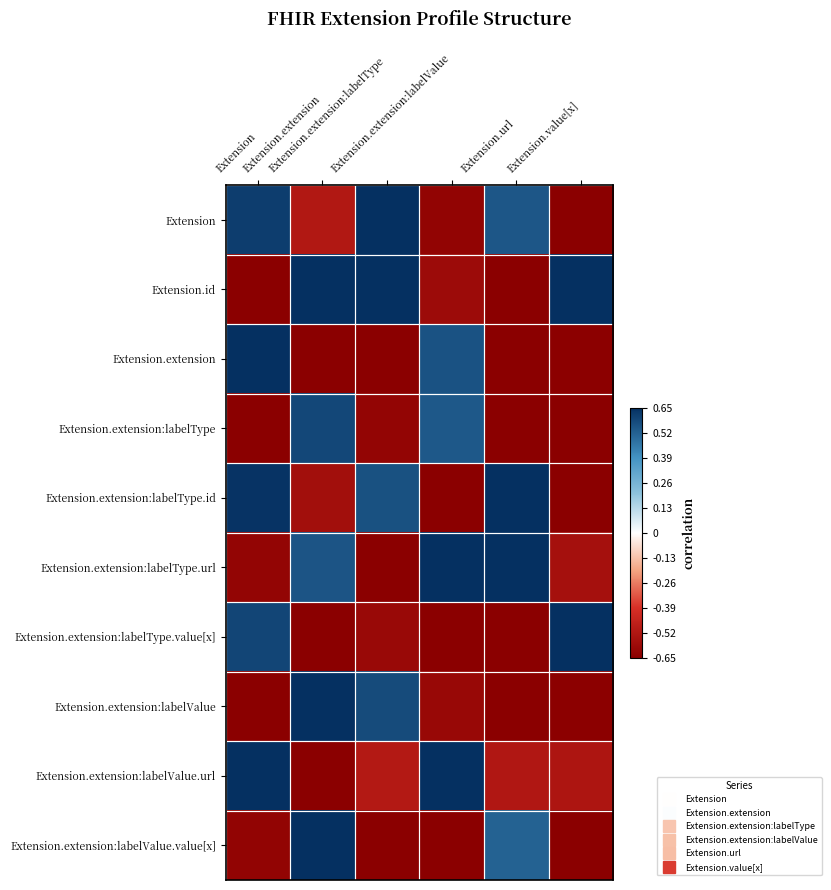

Reading left to right, what are all the values shown in this chart?

Extension: Extension=0.6	Extension.extension=-0.5	Extension.extension:labelType=0.7	Extension.extension:labelValue=-0.6	Extension.url=0.5	Extension.value[x]=-0.7
Extension.id: Extension=-0.7	Extension.extension=0.7	Extension.extension:labelType=0.7	Extension.extension:labelValue=-0.6	Extension.url=-0.7	Extension.value[x]=0.7
Extension.extension: Extension=0.7	Extension.extension=-0.7	Extension.extension:labelType=-0.7	Extension.extension:labelValue=0.6	Extension.url=-0.7	Extension.value[x]=-0.6
Extension.extension:labelType: Extension=-0.7	Extension.extension=0.6	Extension.extension:labelType=-0.6	Extension.extension:labelValue=0.5	Extension.url=-0.7	Extension.value[x]=-0.7
Extension.extension:labelType.id: Extension=0.6	Extension.extension=-0.6	Extension.extension:labelType=0.6	Extension.extension:labelValue=-0.6	Extension.url=0.7	Extension.value[x]=-0.7
Extension.extension:labelType.url: Extension=-0.6	Extension.extension=0.6	Extension.extension:labelType=-0.7	Extension.extension:labelValue=0.7	Extension.url=0.7	Extension.value[x]=-0.6
Extension.extension:labelType.value[x]: Extension=0.6	Extension.extension=-0.7	Extension.extension:labelType=-0.6	Extension.extension:labelValue=-0.7	Extension.url=-0.7	Extension.value[x]=0.6
Extension.extension:labelValue: Extension=-0.7	Extension.extension=0.7	Extension.extension:labelType=0.6	Extension.extension:labelValue=-0.6	Extension.url=-0.7	Extension.value[x]=-0.6
Extension.extension:labelValue.url: Extension=0.7	Extension.extension=-0.7	Extension.extension:labelType=-0.5	Extension.extension:labelValue=0.7	Extension.url=-0.5	Extension.value[x]=-0.5
Extension.extension:labelValue.value[x]: Extension=-0.6	Extension.extension=0.7	Extension.extension:labelType=-0.7	Extension.extension:labelValue=-0.7	Extension.url=0.5	Extension.value[x]=-0.7